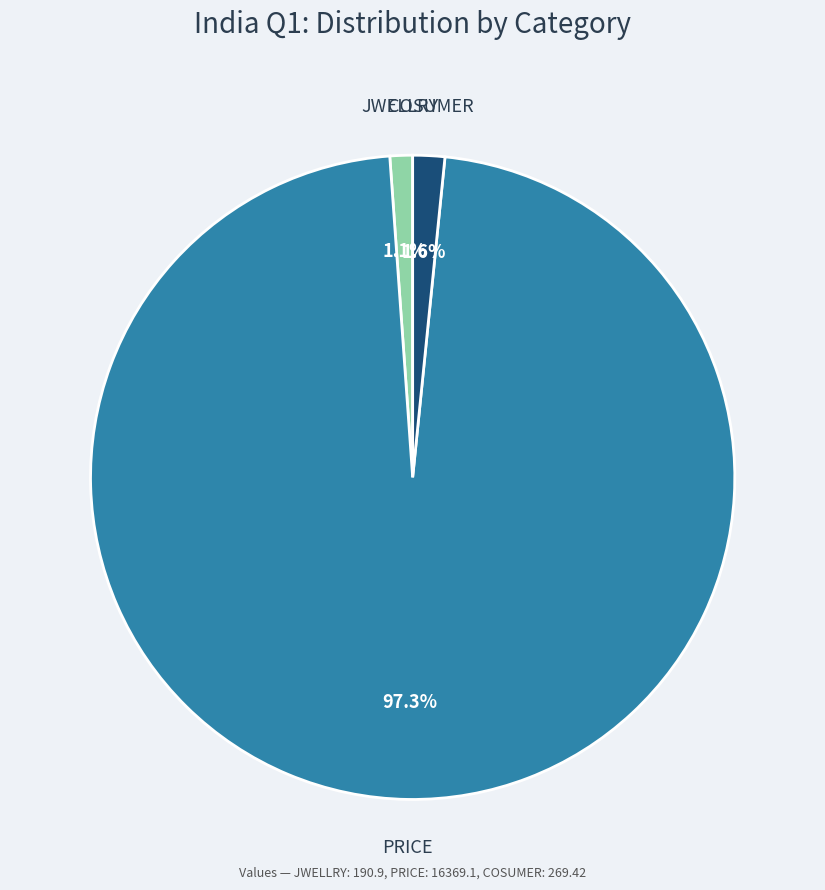

Does any single category account for the majority?

Yes